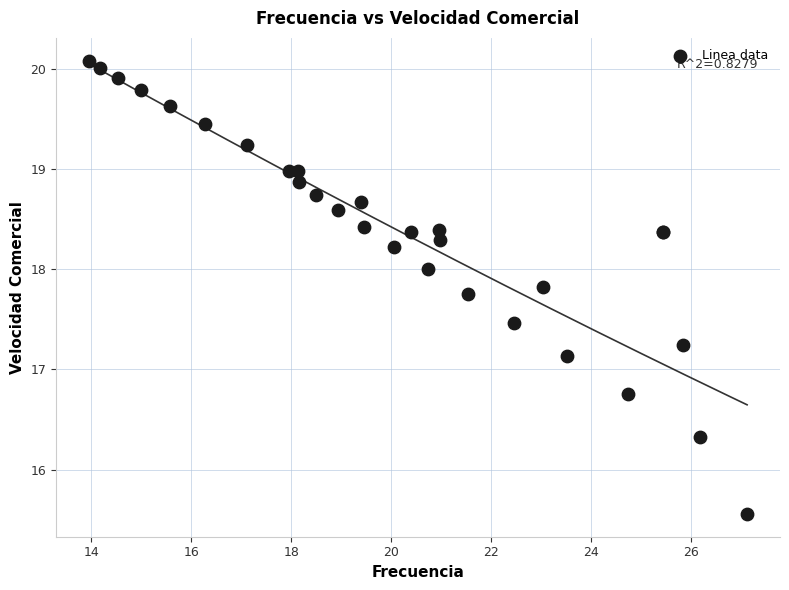

What Y value in the scatter plot is closest to 17?

17.1